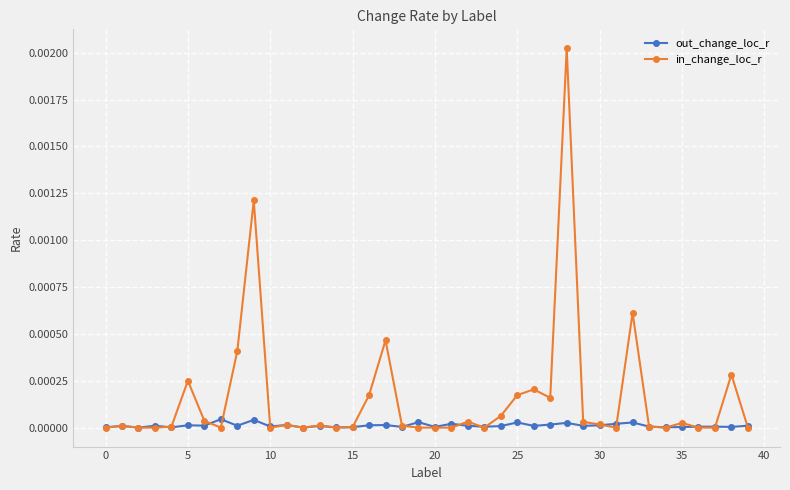

Rank the series by their average value, from highest to lowest.

in_change_loc_r, out_change_loc_r